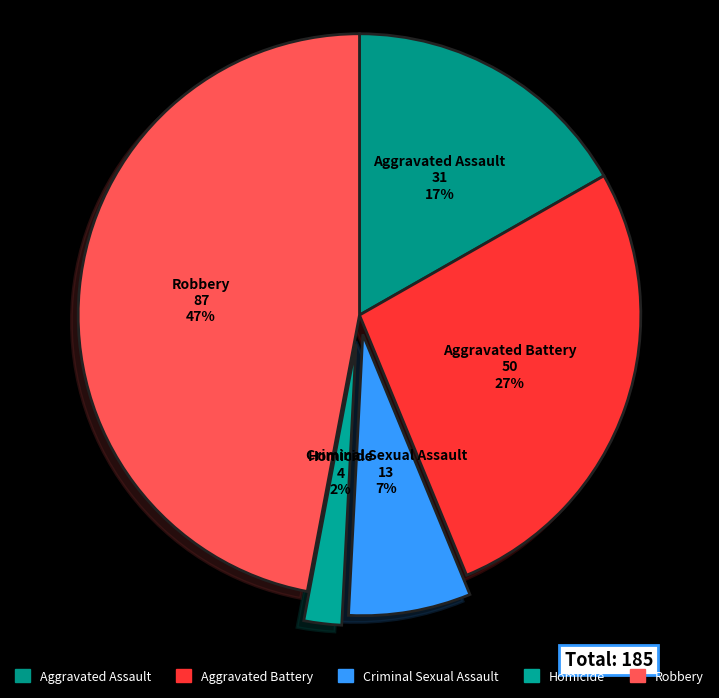

To the nearest percent, what percentage of the pie is Homicide?

2%